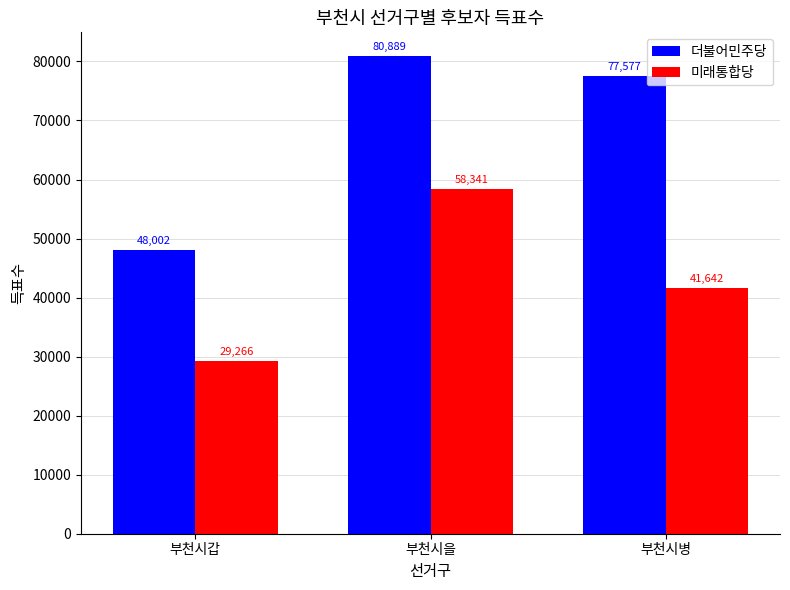

Reading left to right, list all the values displayed in this chart.

더불어민주당: 부천시갑=48002	부천시을=80889	부천시병=77577
미래통합당: 부천시갑=29266	부천시을=58341	부천시병=41642